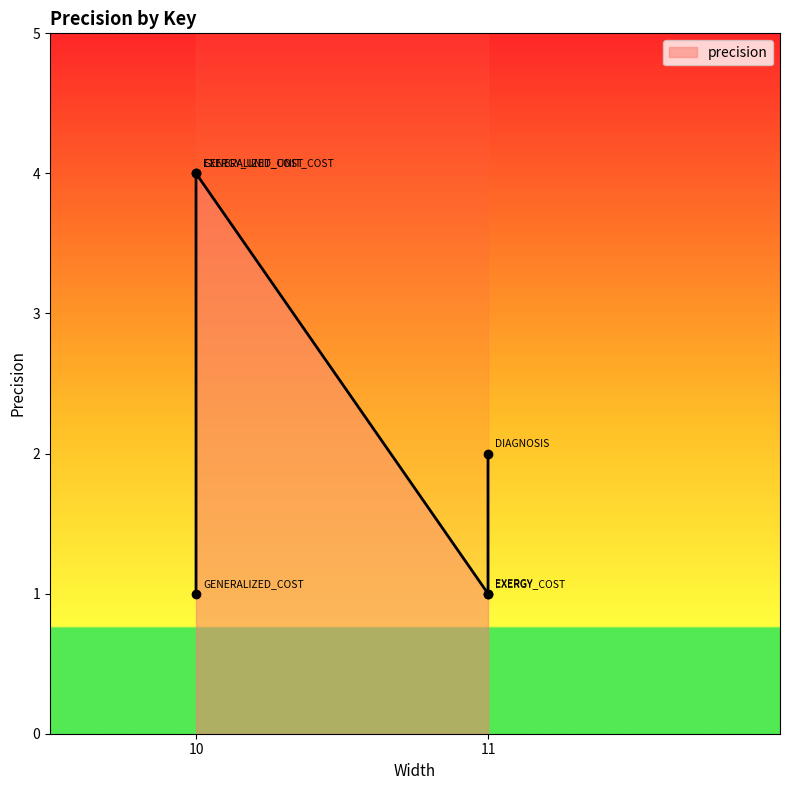

How many data points does each series have?

6